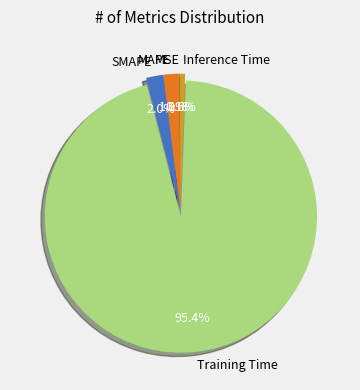

What percentage is NOT represented by MAPE?

98.1%